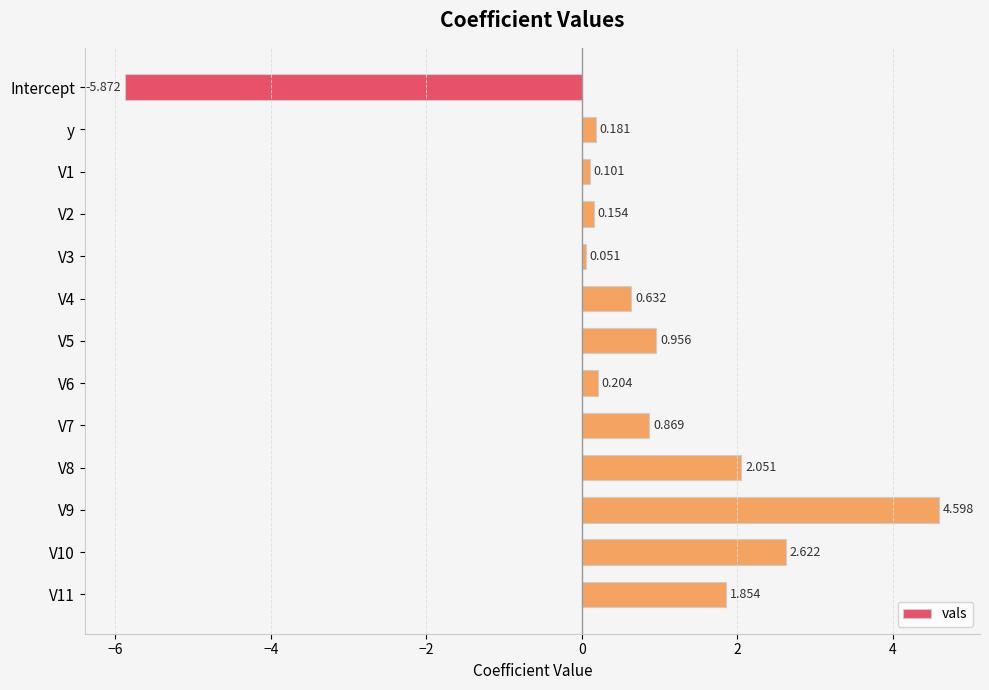

Which label corresponds to the smallest value in the chart?

Intercept